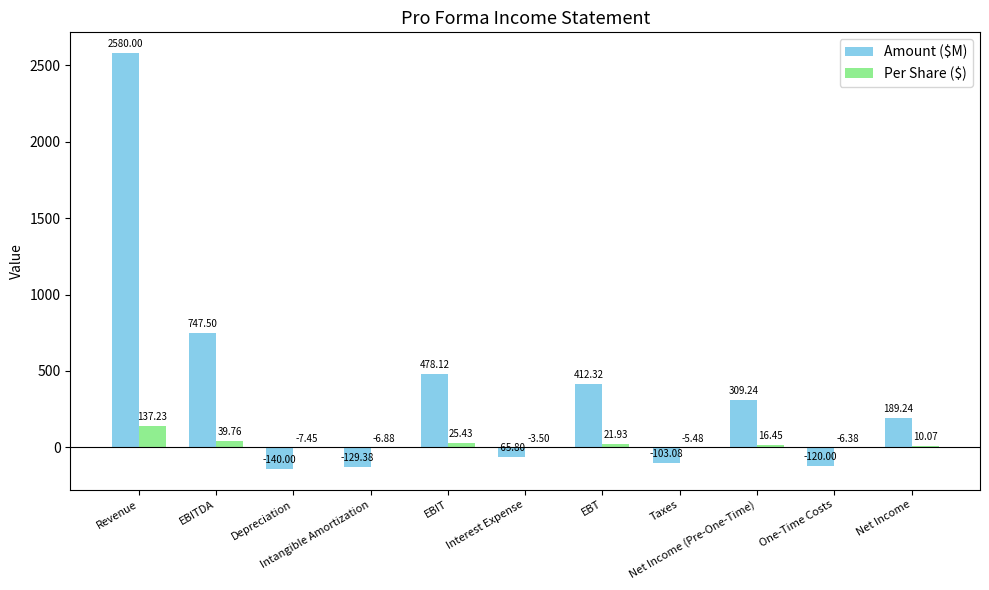

What is the sum of all Per Share ($) values?

221.2